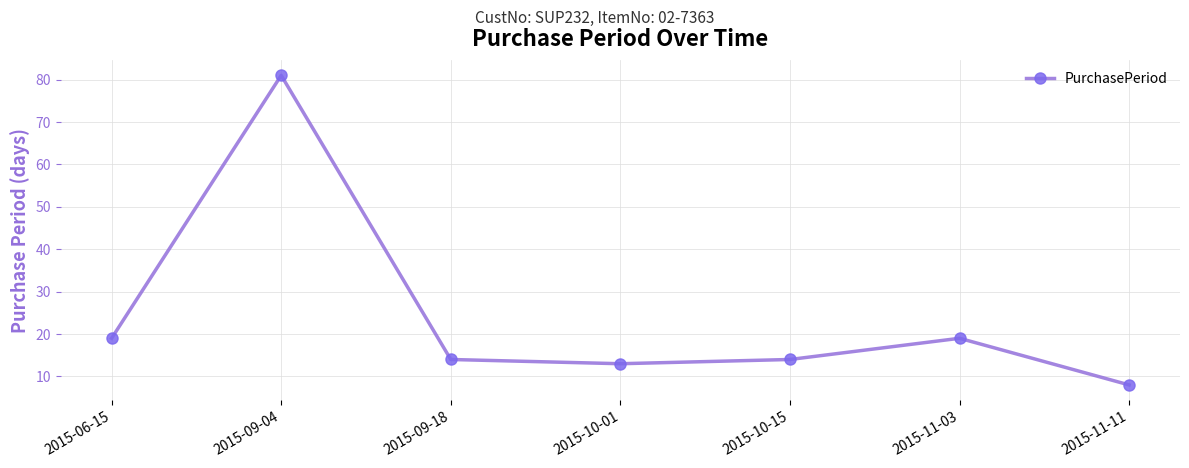

At which category does the chart reach its peak across all series?

2015-09-04